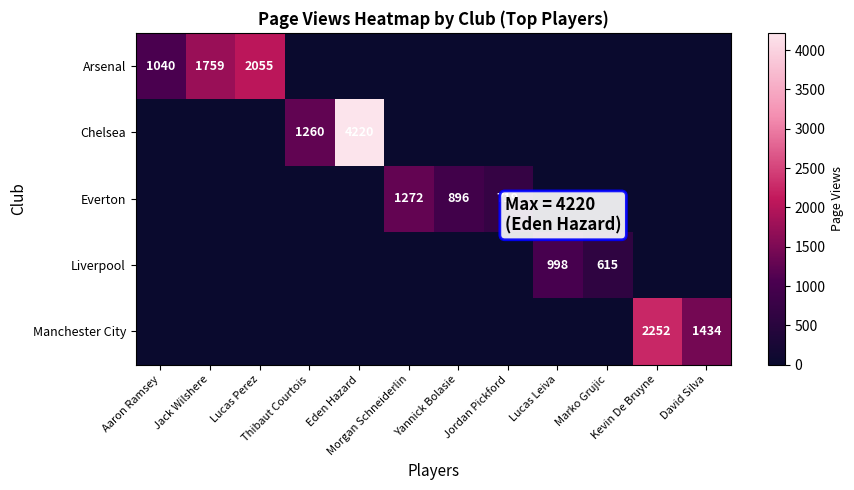

What is the greatest value displayed?

4220